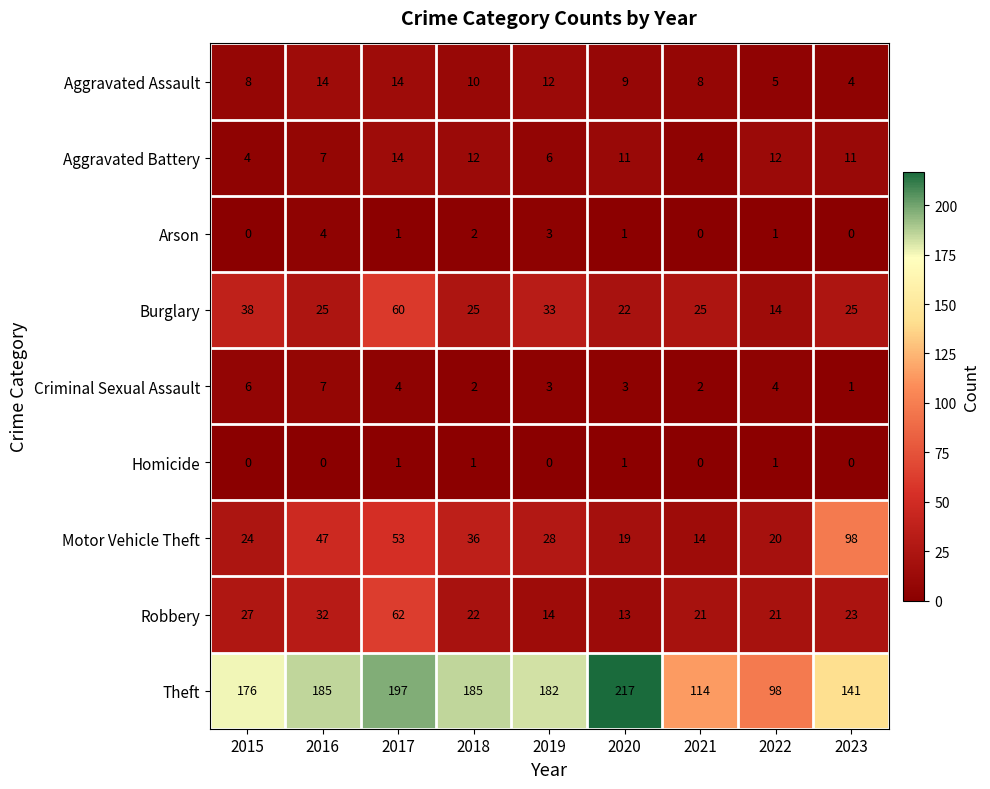

What is the greatest value displayed?

217